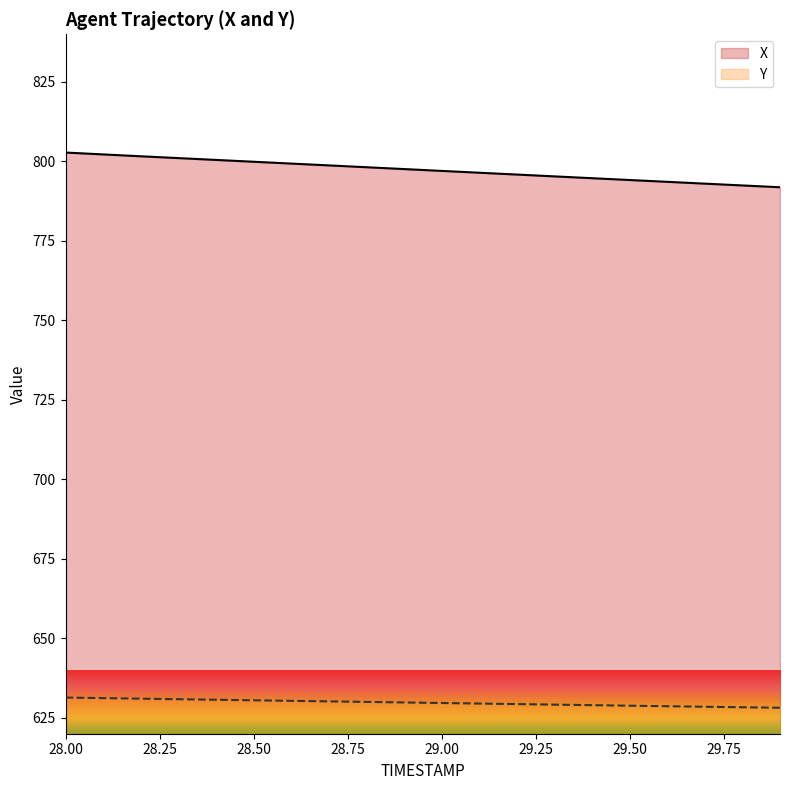

Which series has the largest total across all categories?

X